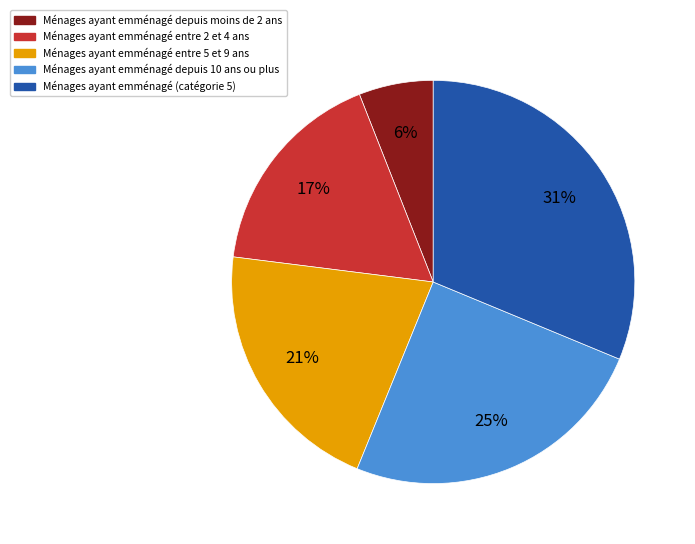

Does any single category account for the majority?

No